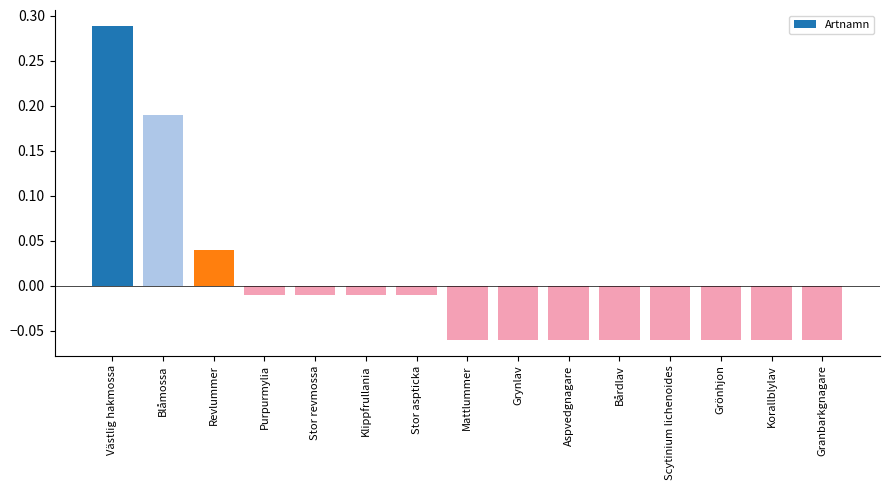

True or false: the data shows -0.0 at Granbarkgnagare.

False